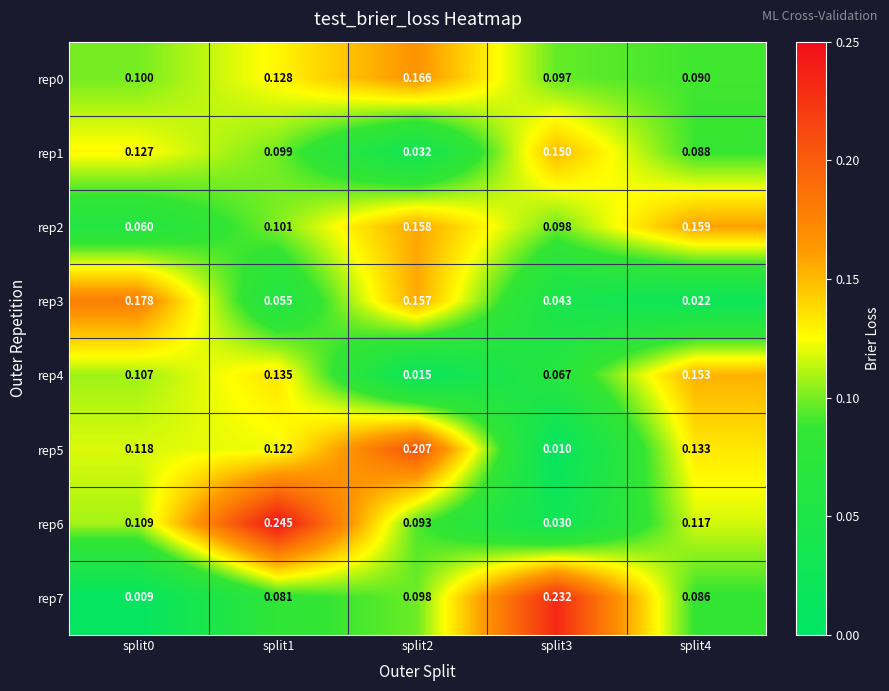

Reading left to right, list all the values displayed in this chart.

rep0: split0=0.1	split1=0.1	split2=0.2	split3=0.1	split4=0.1
rep1: split0=0.1	split1=0.1	split2=0.0	split3=0.1	split4=0.1
rep2: split0=0.1	split1=0.1	split2=0.2	split3=0.1	split4=0.2
rep3: split0=0.2	split1=0.1	split2=0.2	split3=0.0	split4=0.0
rep4: split0=0.1	split1=0.1	split2=0.0	split3=0.1	split4=0.2
rep5: split0=0.1	split1=0.1	split2=0.2	split3=0.0	split4=0.1
rep6: split0=0.1	split1=0.2	split2=0.1	split3=0.0	split4=0.1
rep7: split0=0.0	split1=0.1	split2=0.1	split3=0.2	split4=0.1